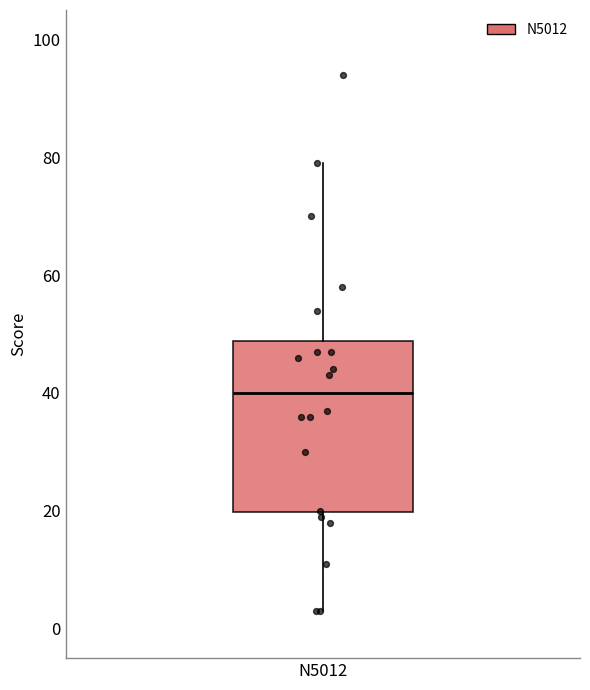

Read this box plot against the y-axis: the position of the median line, the range covered by the box, and the ends of both whiskers. The values are not printed on the chart, so give them approximately, as read against the axis.

median 40, box 20 to 48, whiskers 4 to 80